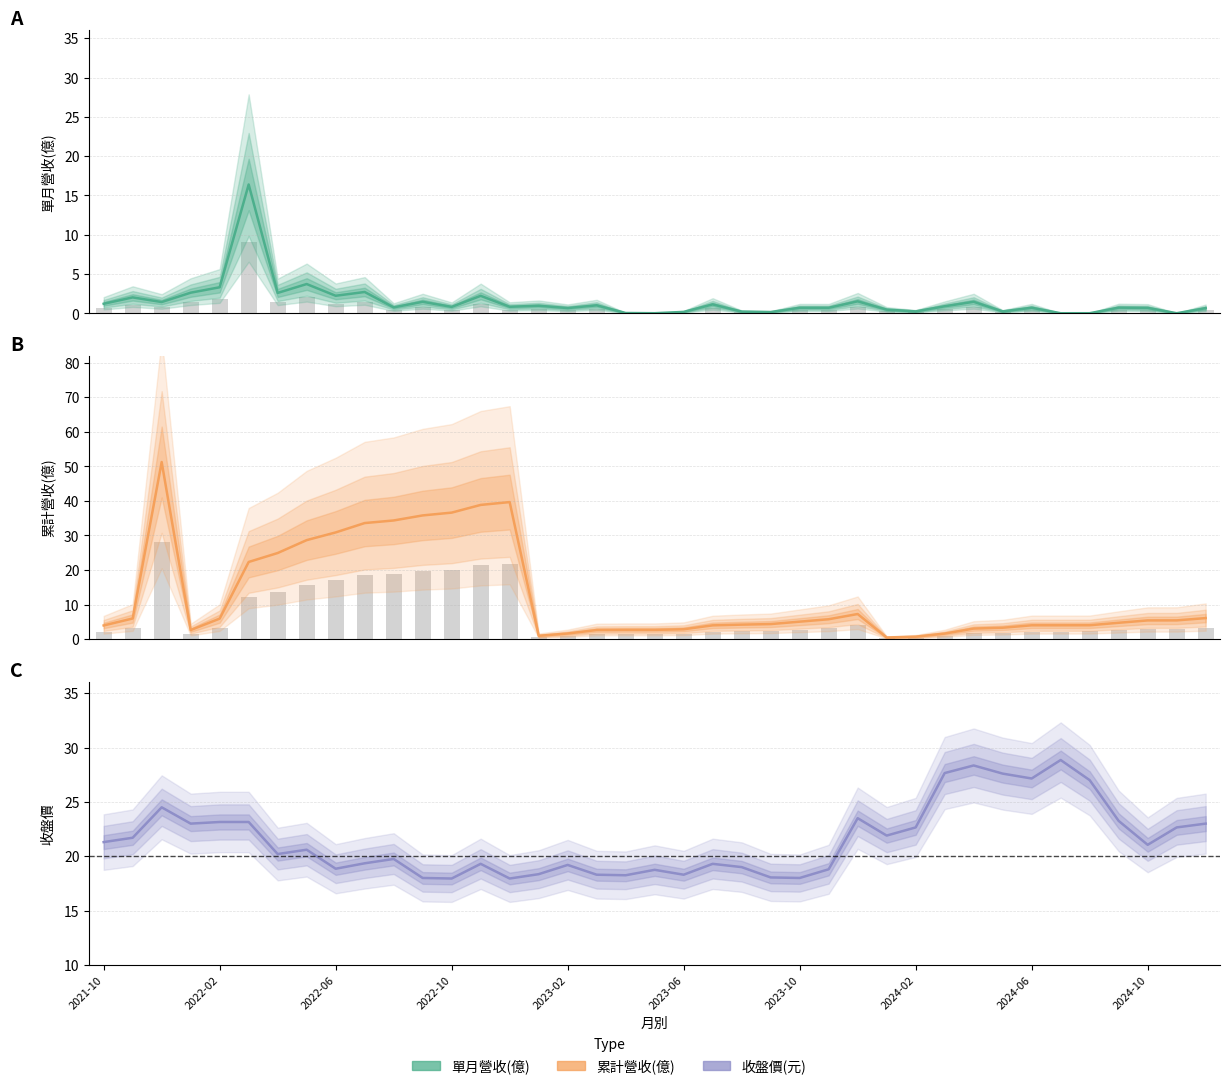

Reading left to right, extract all data points from this chart.

單月營收(億): 1.2	2.0	1.4	2.6	3.3	16.4	2.6	3.7	2.2	2.7	0.8	1.5	0.8	2.2	0.8	1.0	0.7	1.0	0.0	0.0	0.2	1.1	0.2	0.2	0.7	0.7	1.5	0.5	0.2	0.9	1.5	0.2	0.7	0.0	0.0	0.7	0.7	0.0	0.7
累計營收(億): 4.0	6.0	51.2	2.6	5.9	22.3	24.9	28.6	30.9	33.6	34.3	35.8	36.6	38.8	39.6	1.0	1.6	2.6	2.7	2.7	2.9	4.0	4.2	4.3	5.0	5.8	7.3	0.5	0.7	1.6	3.0	3.3	4.0	4.0	4.0	4.7	5.4	5.4	6.1
收盤價: 21.3	21.7	24.5	23.0	23.1	23.1	20.2	20.6	18.9	19.4	19.8	18.0	17.9	19.3	17.9	18.4	19.2	18.3	18.2	18.8	18.3	19.3	19.0	18.1	18.0	18.8	23.5	21.9	22.6	27.6	28.4	27.6	27.1	28.9	27.0	23.2	21.1	22.6	23.0